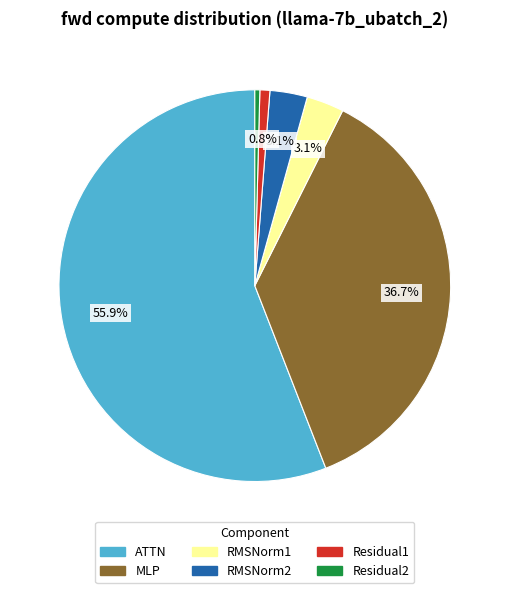

Count the number of slices in the pie.

6